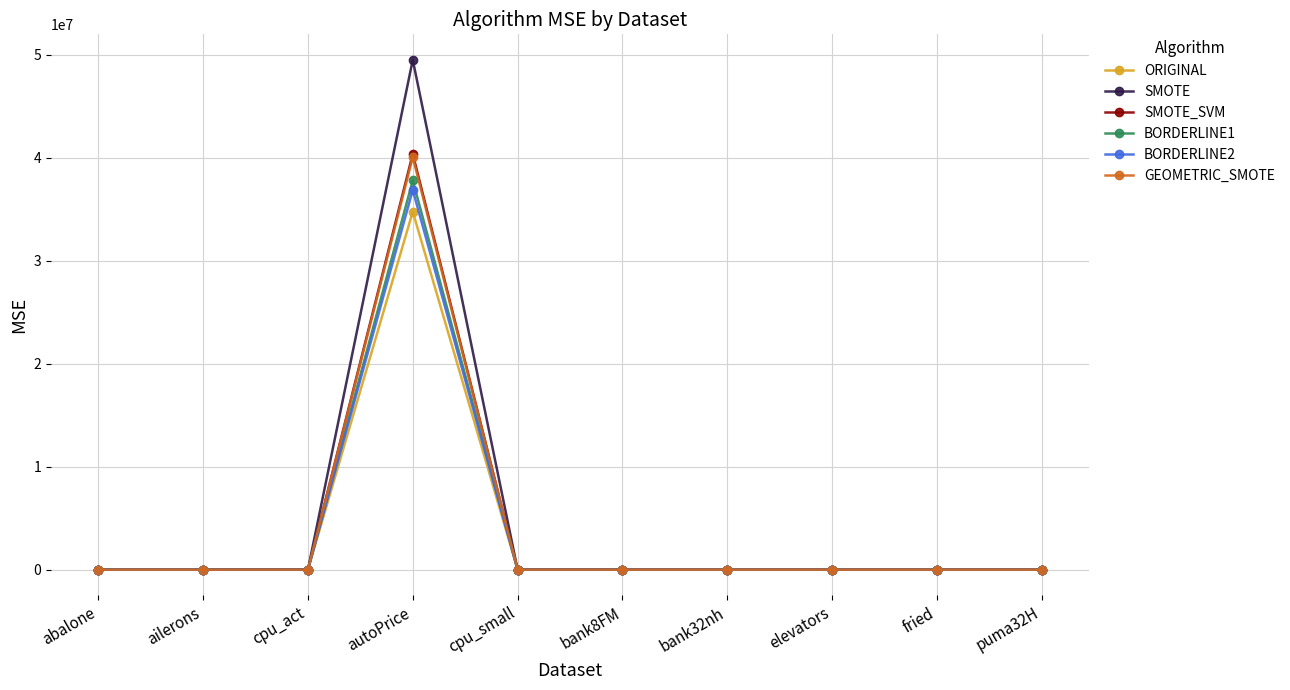

What is the sum of all SMOTE values?

49516661.0